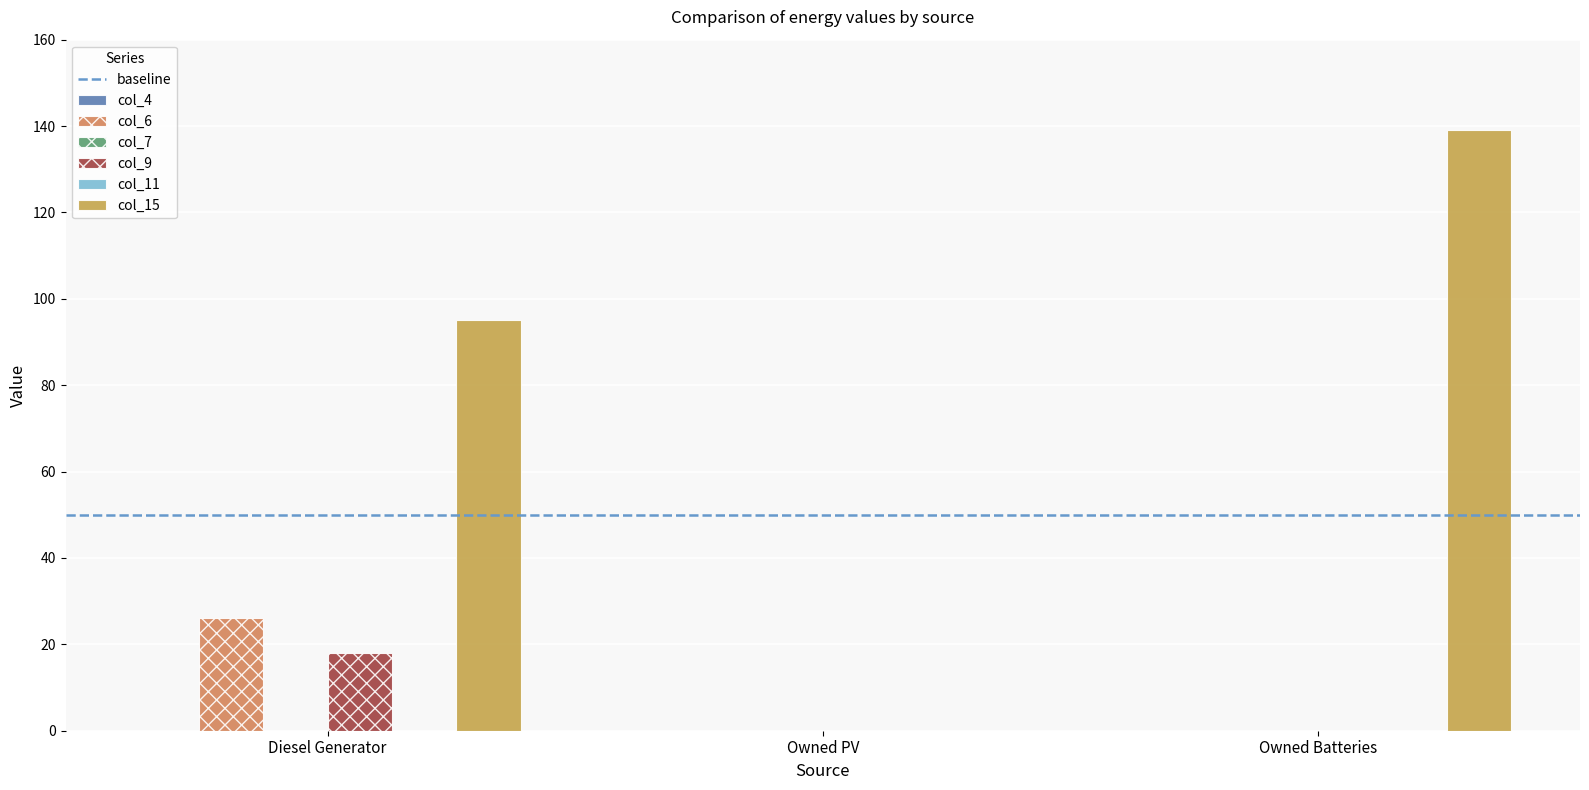

How many bars are there in each group?

3